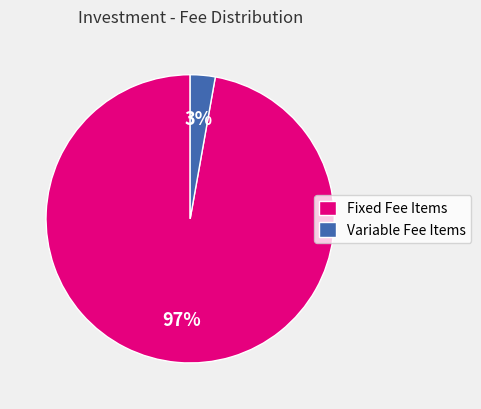

True or false: Variable Fee Items accounts for 3% of the total.

True